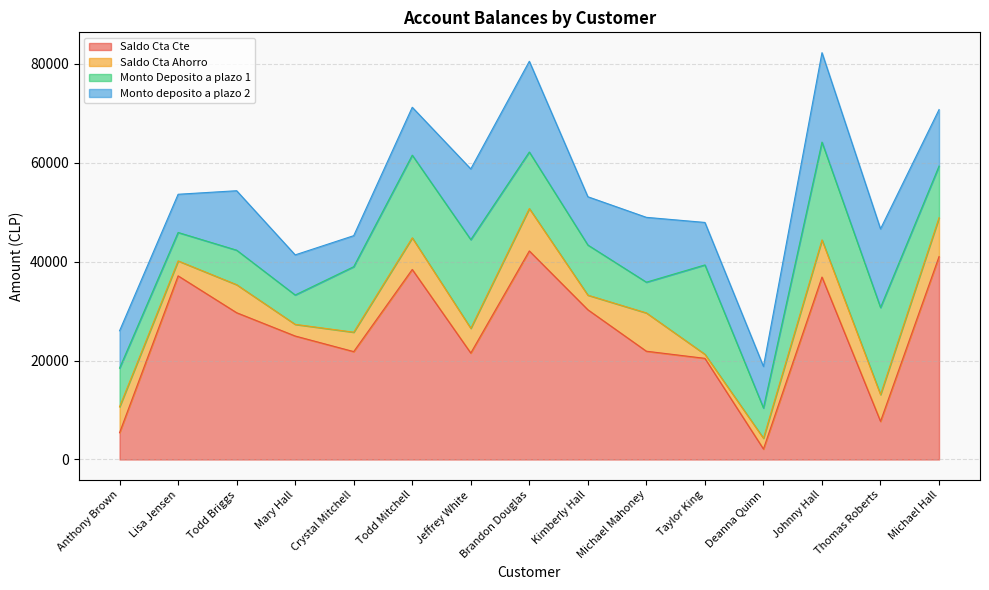

True or false: Monto Deposito a plazo 1 has a value of 6977.9 at Todd Briggs.

True